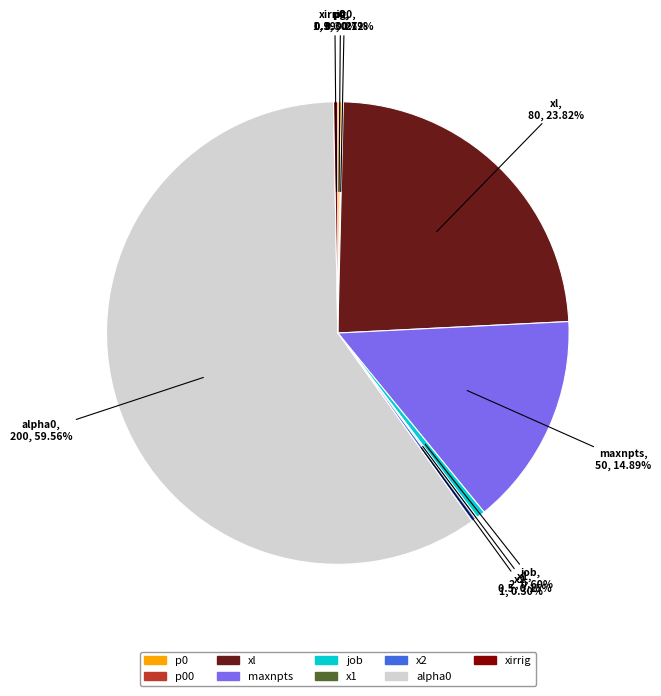

Does any single category account for the majority?

Yes